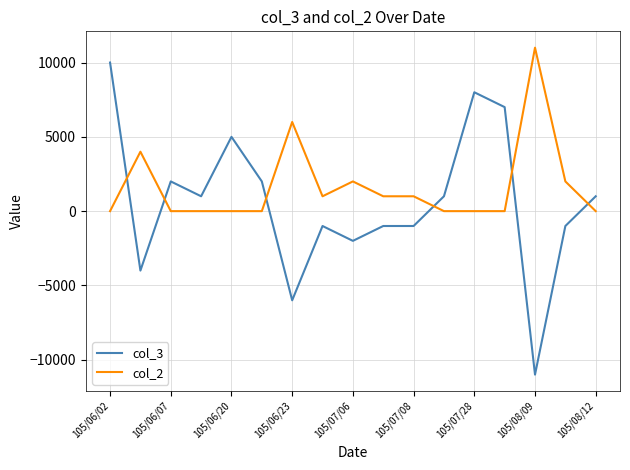

Which series has the widest spread of values?

col_3